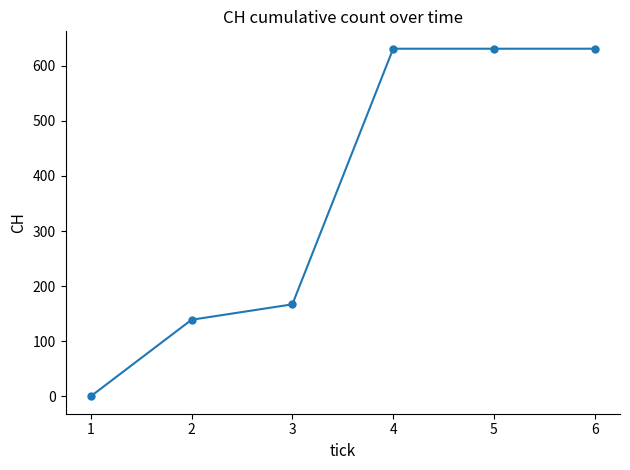

The chart shows a value of 139 at 2. True or false?

True